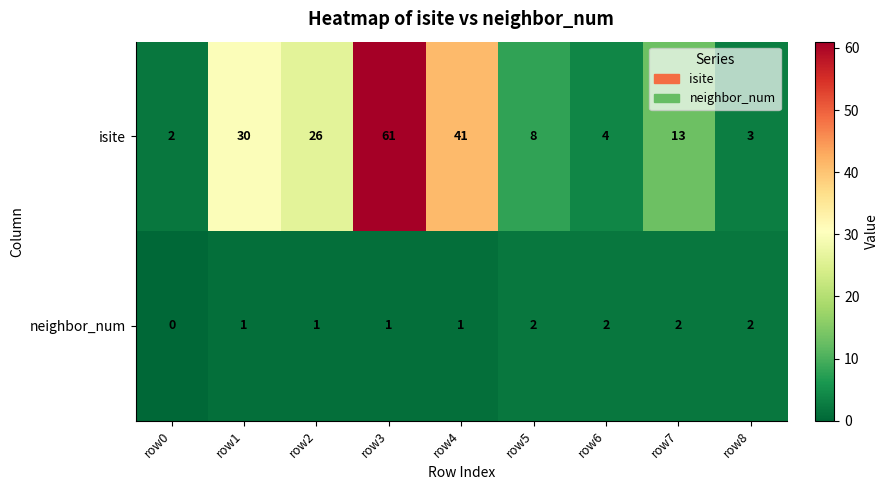

What is the sum of the neighbor_num values at row3 and row6?

3